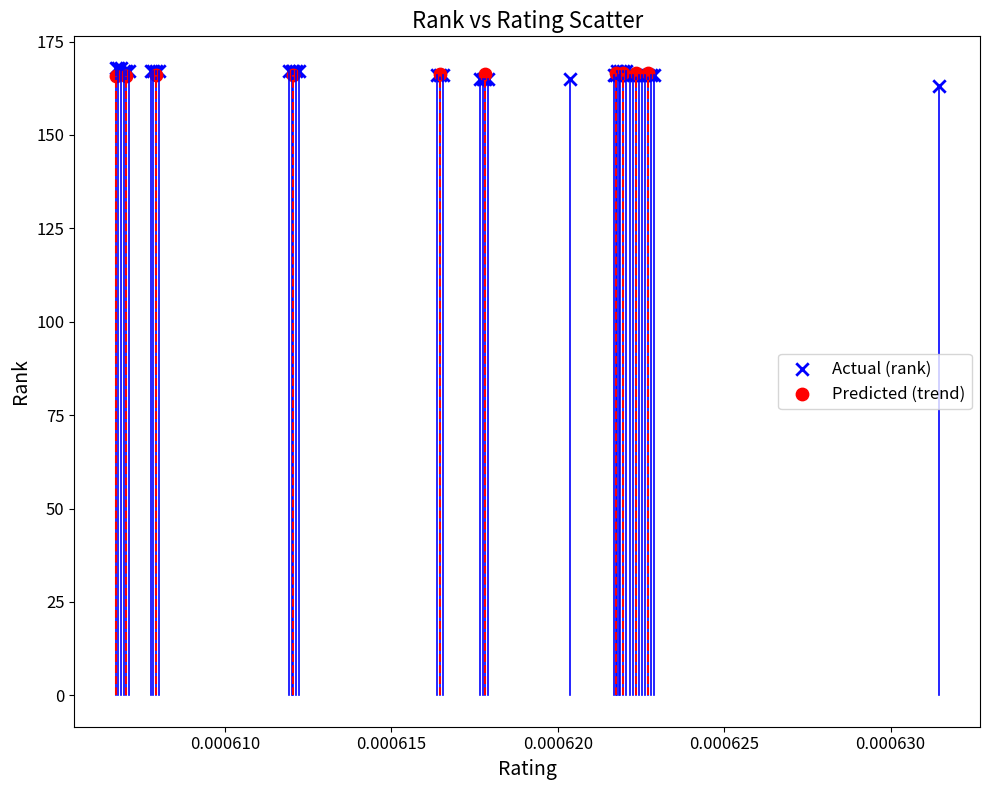

Which series has the largest Y range (max minus min)?

Actual (rank)